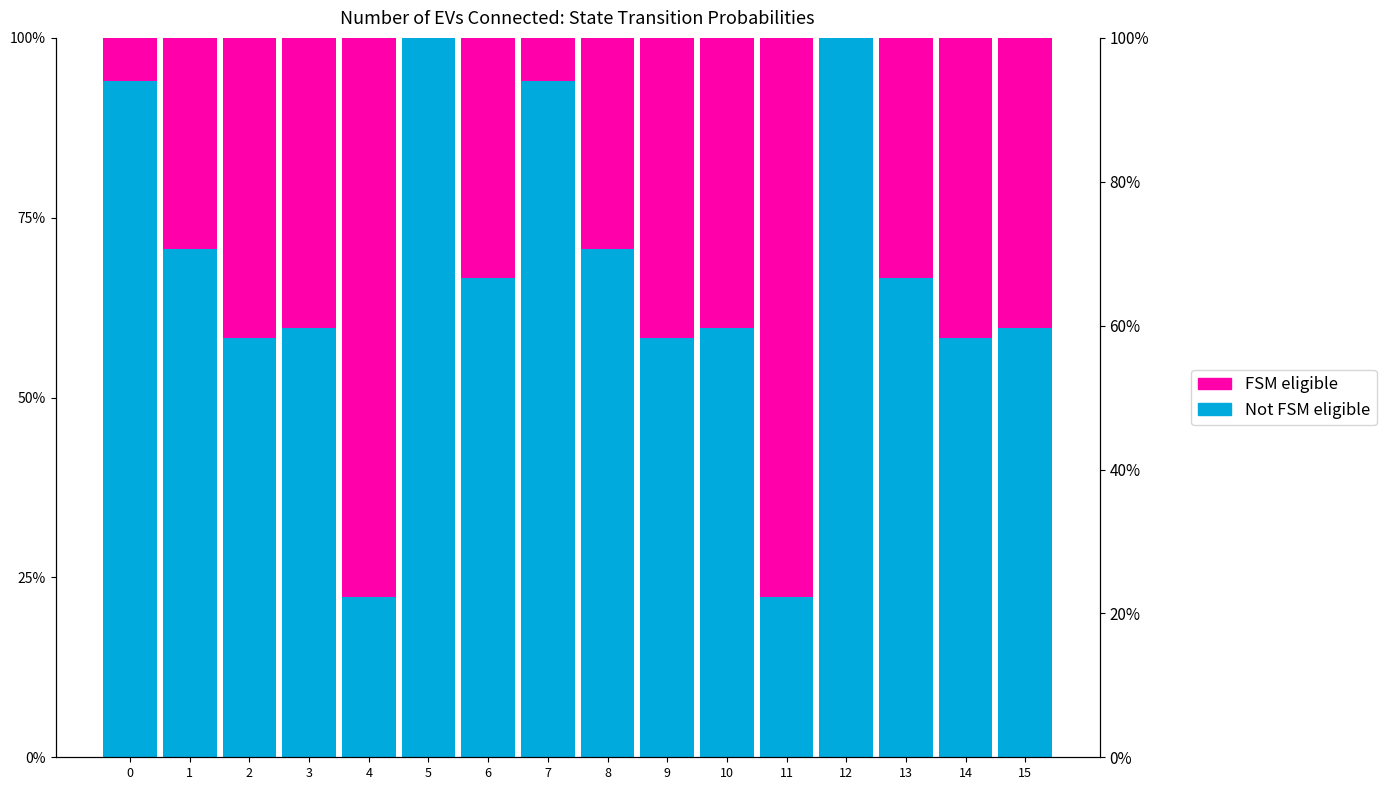

What is the value of the FSM eligible bar at the 7th from the left?

0.3